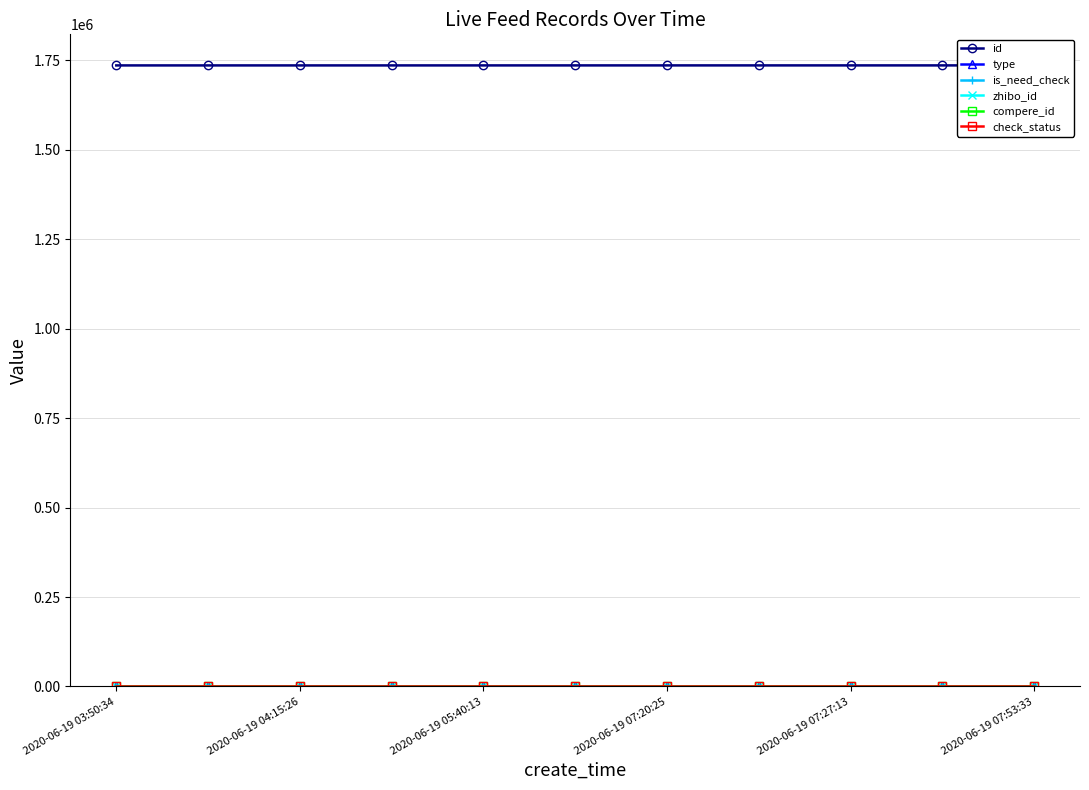

At which category does the chart reach its peak across all series?

2020-06-19 07:53:33